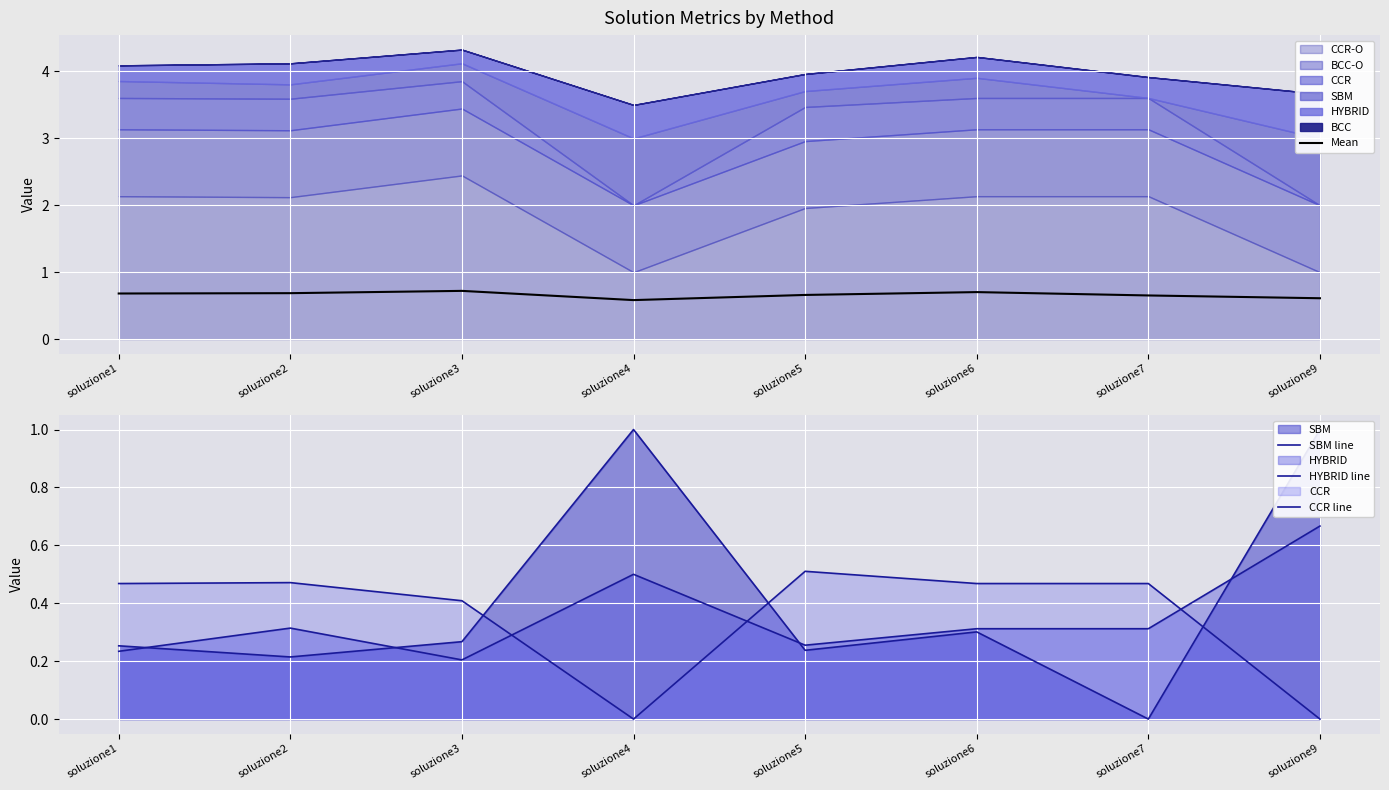

What is the difference between the second highest and minimum values in the SBM line series?

1.0